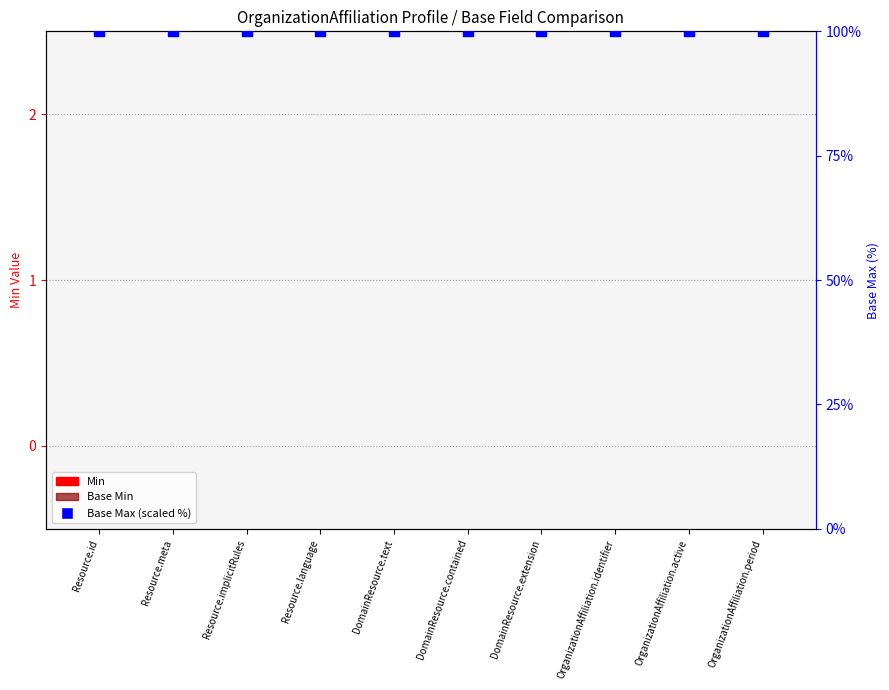

Which series has the largest total across all categories?

Base Max (scaled %)